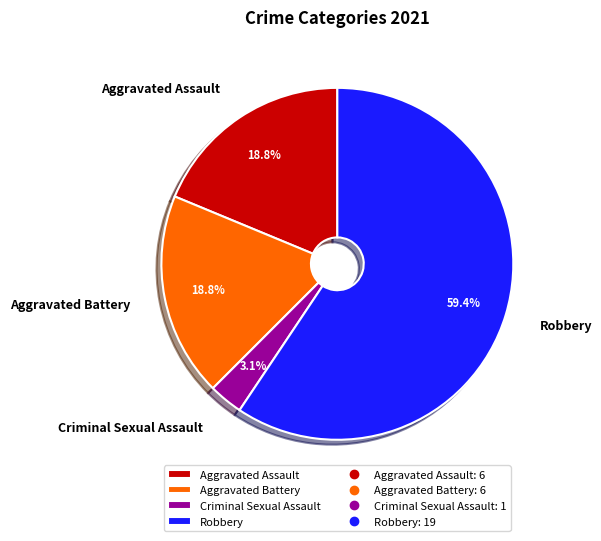

How many segments does this pie chart have?

4